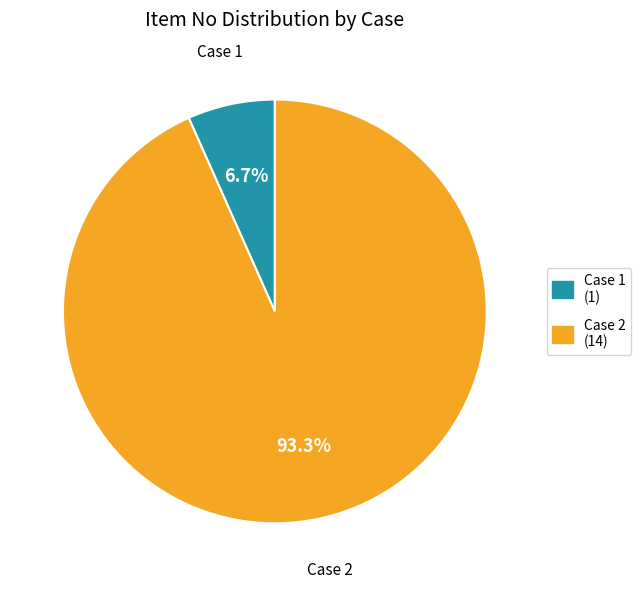

Rank the categories by value from lowest to highest.

Case 1, Case 2